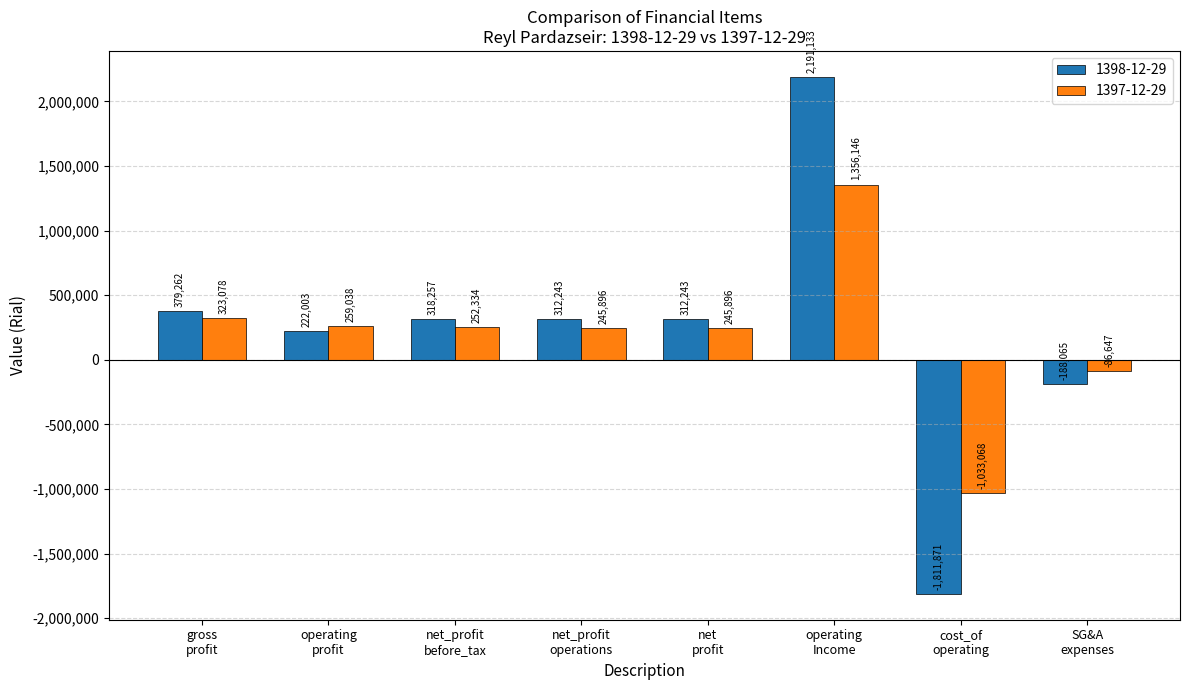

Count the number of data series in this chart.

2